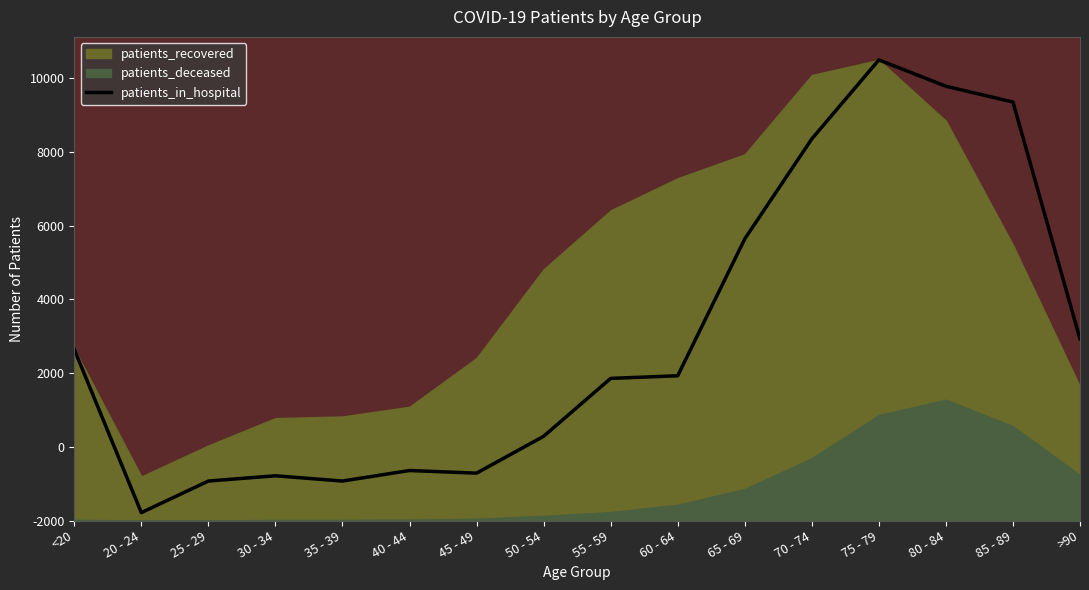

The value at 75 - 79 is 8357.8. True or false?

False